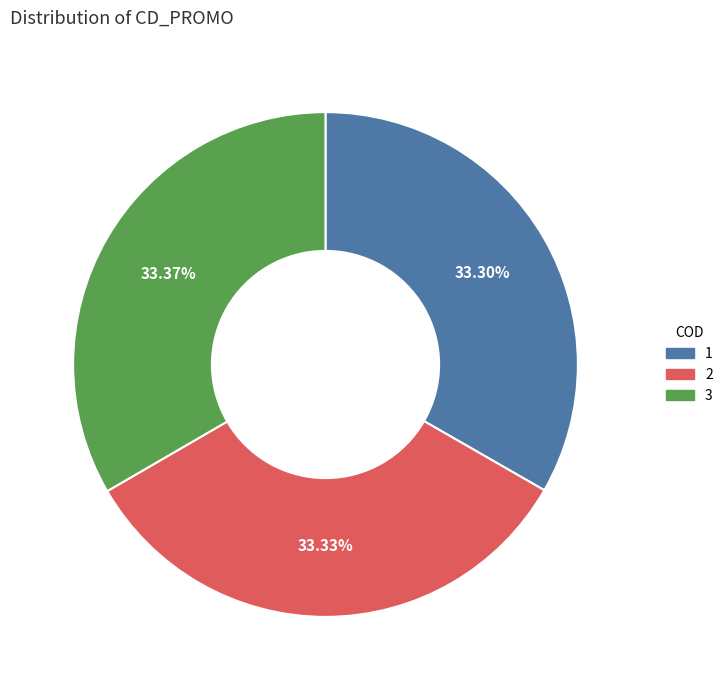

True or false: 2 accounts for 41% of the total.

False